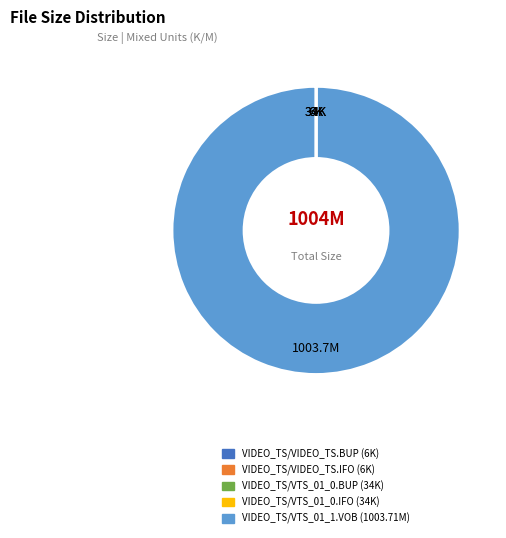

Which category has the biggest portion of the pie?

VIDEO_TS/VTS_01_1.VOB